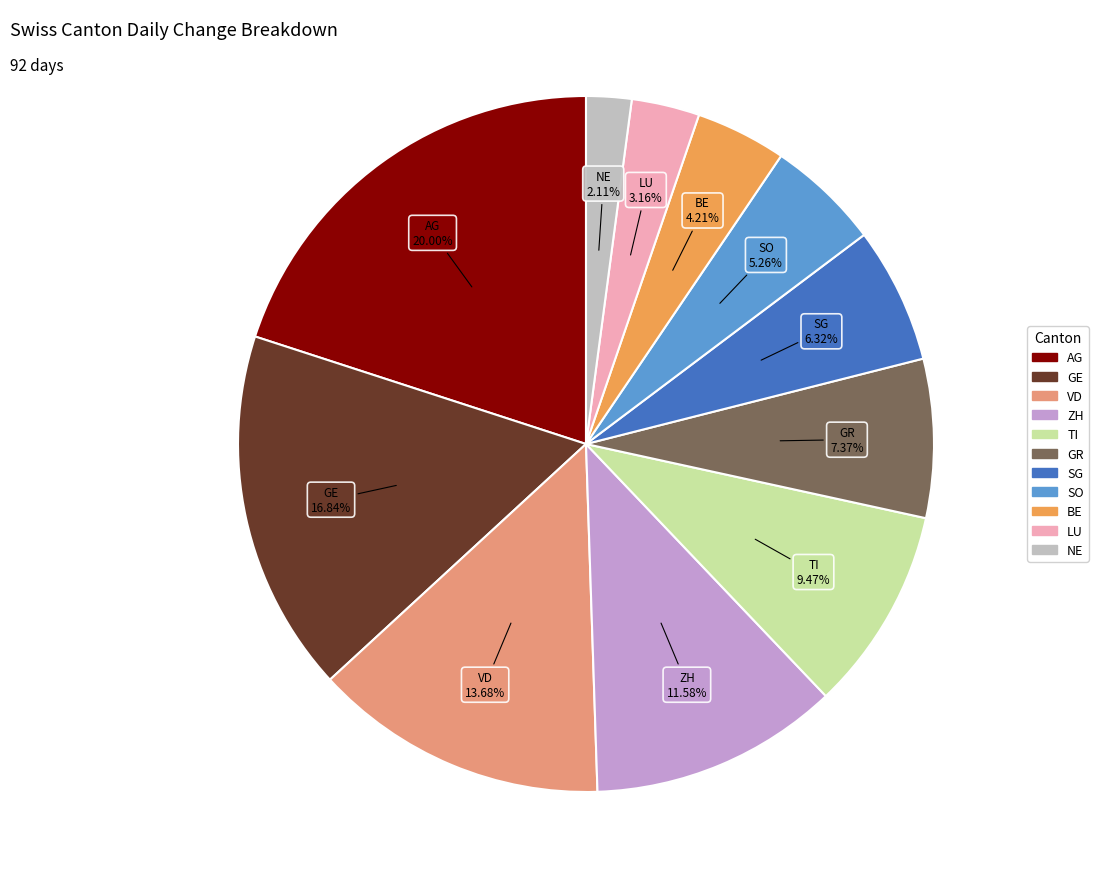

What percentage is the SG slice, to the nearest percent?

6%